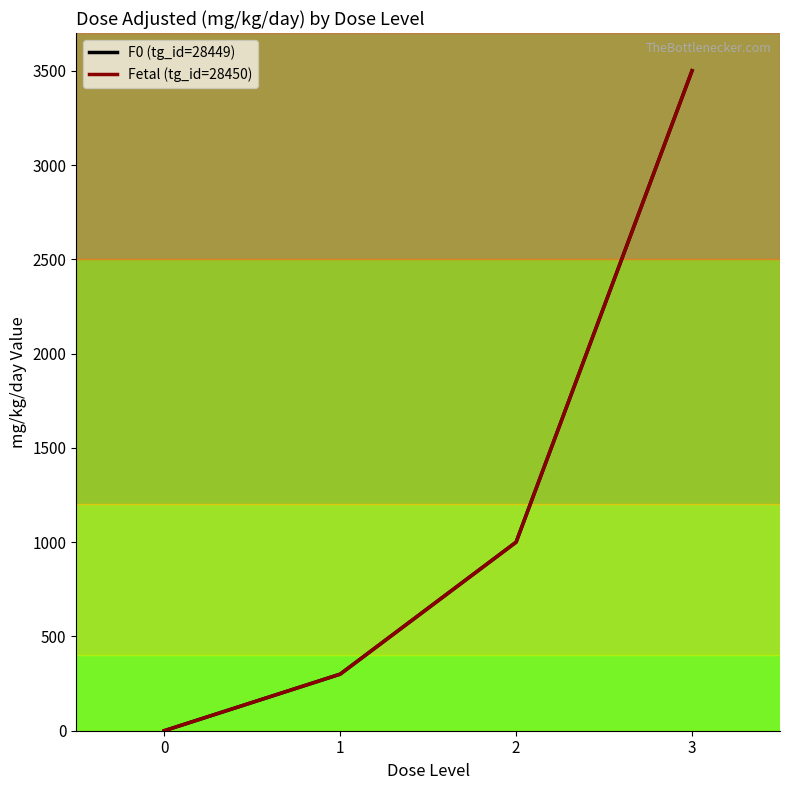

Is the value of F0 (tg_id=28449) at 0 greater than the value of Fetal (tg_id=28450) at 3?

No